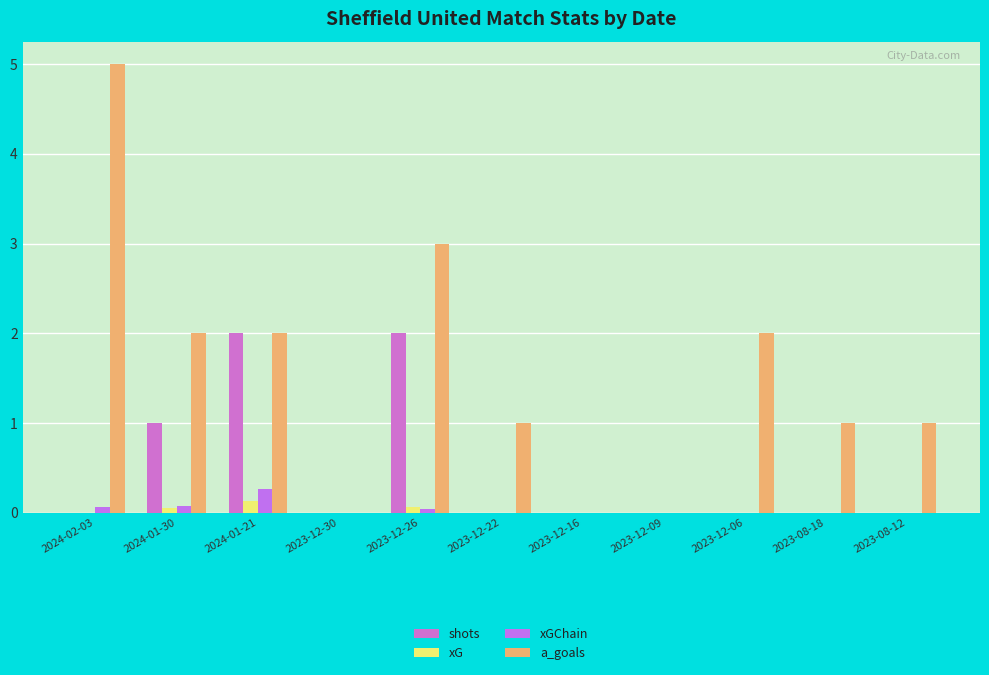

Are the bars grouped side by side (vs. stacked)?

Yes